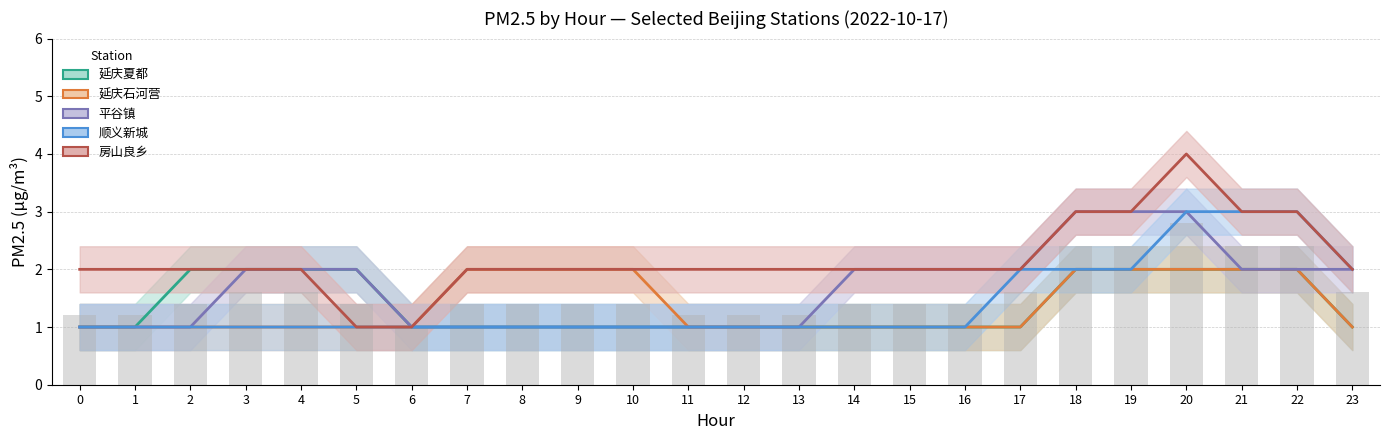

Which series has the widest spread of values?

房山良乡